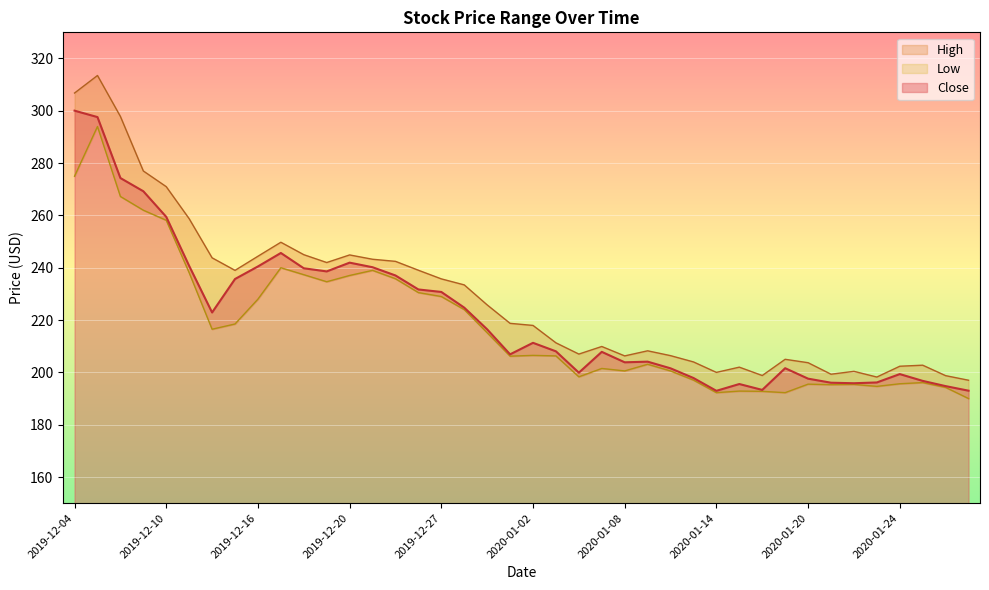

What is the difference between the maximum and minimum values in the Close series?

107.1